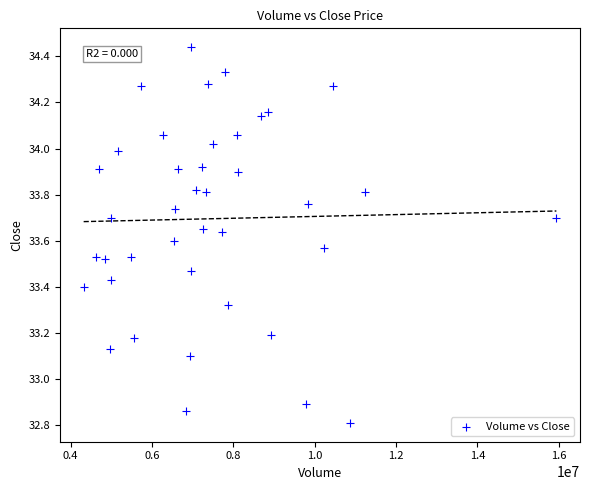

What is the range of X values (max minus min)?

11623500.0